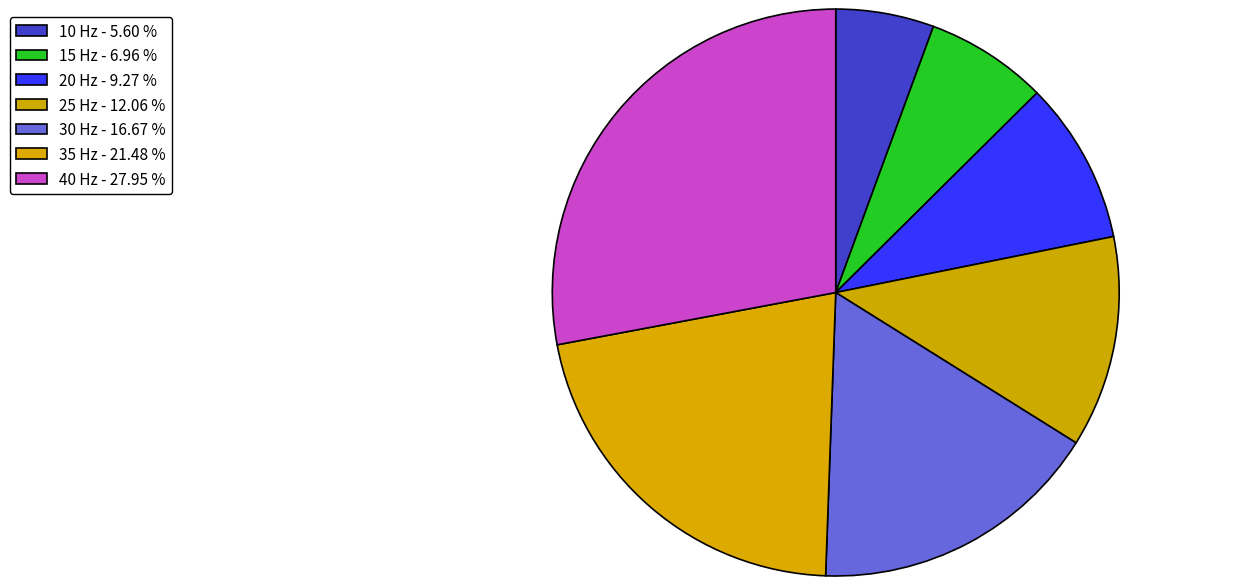

Does 15 represent more than half of the total?

No